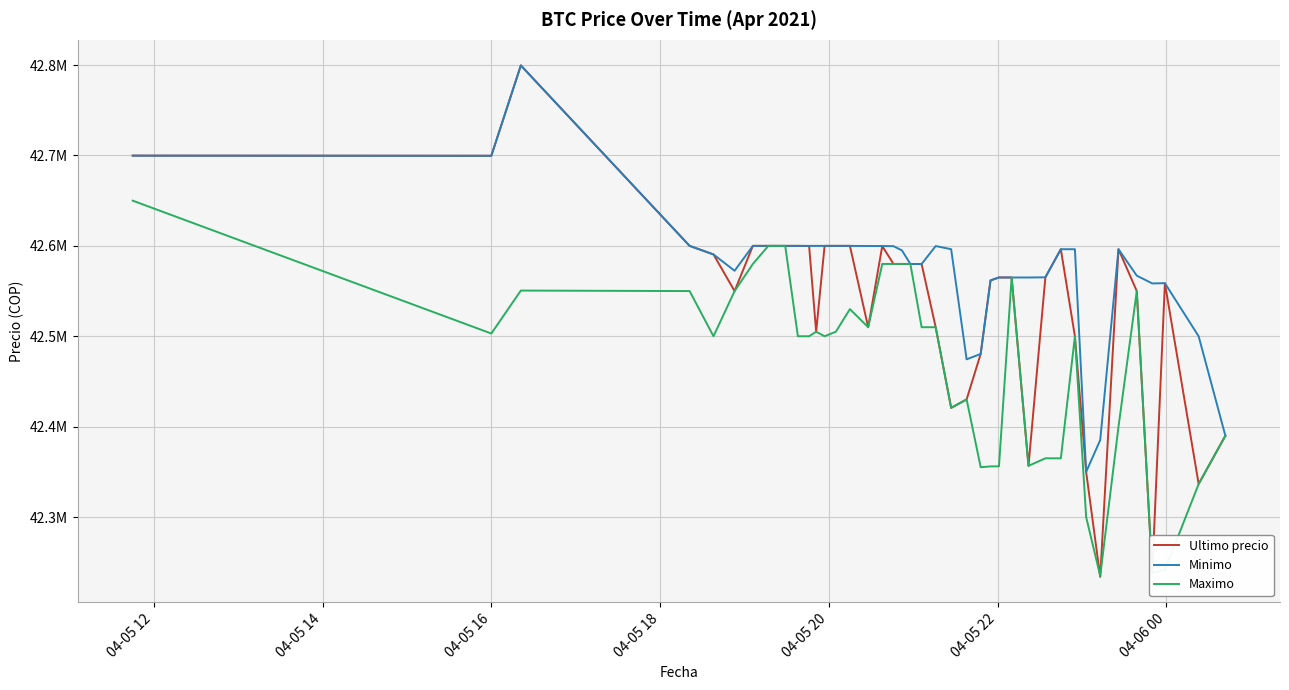

What is the greatest value displayed?

42799603.0